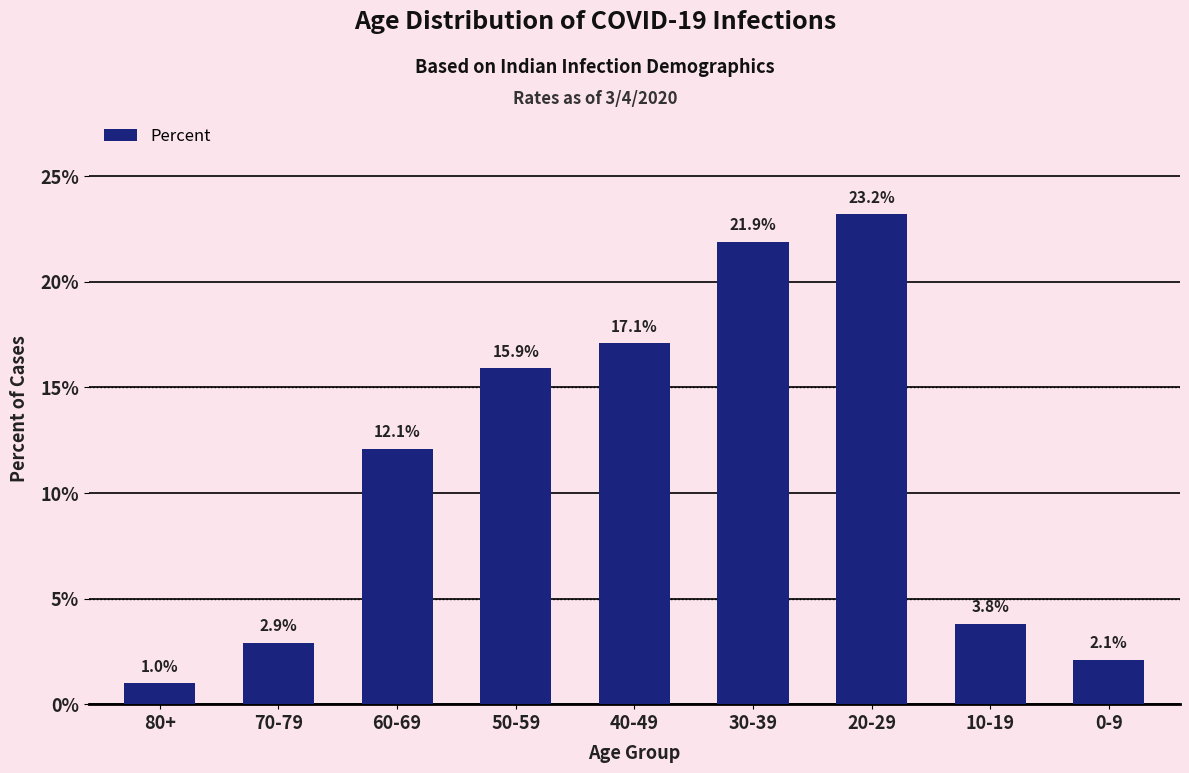

What position from the left is 60-69?

3